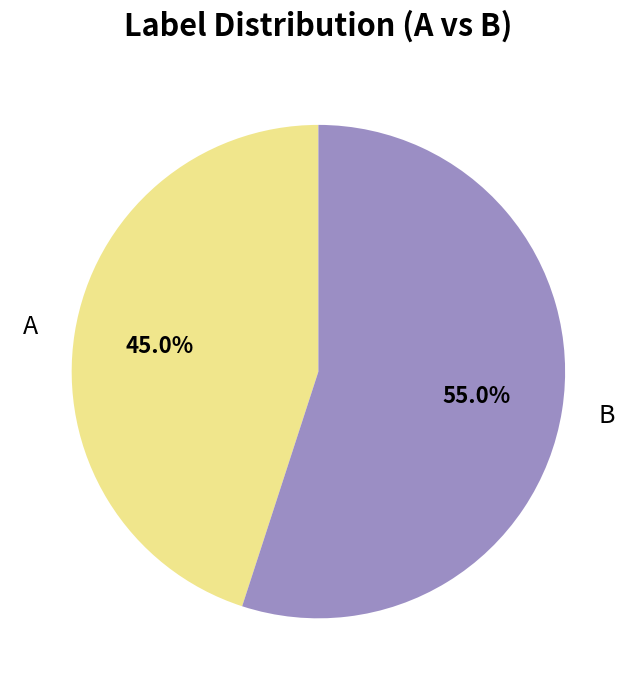

Count the number of slices in the pie.

2